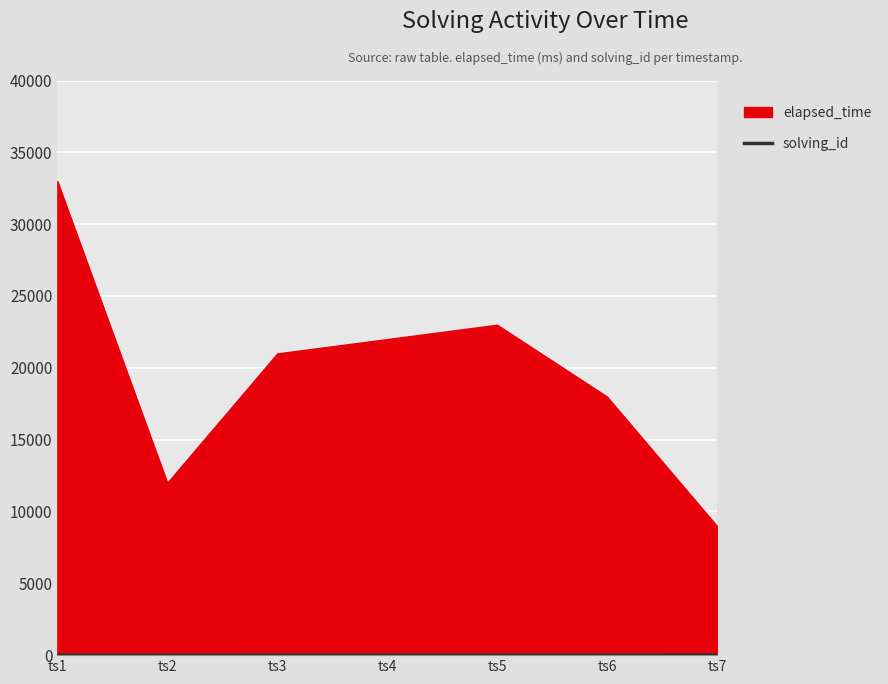

What is the sum of all values?

28